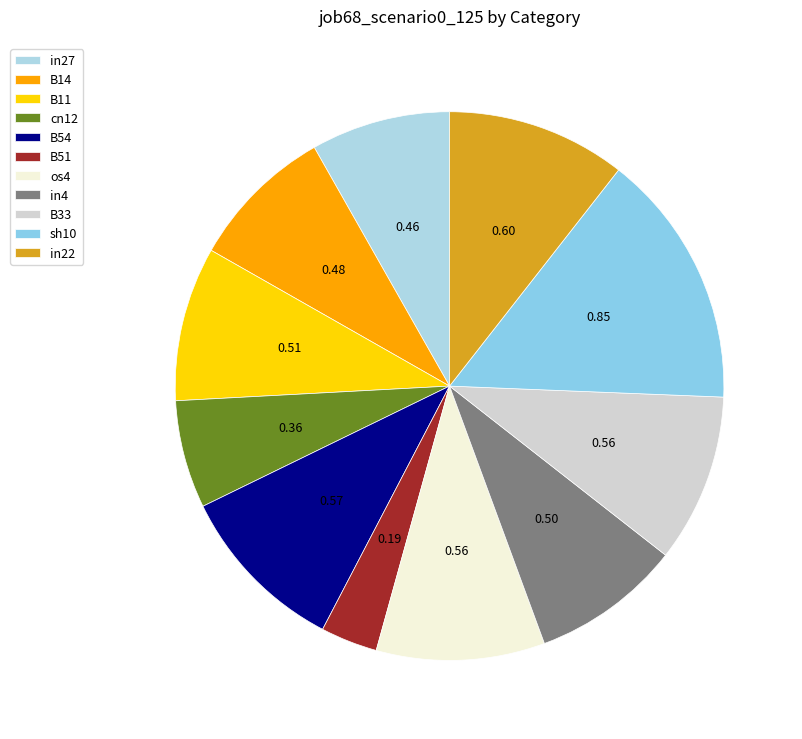

Count the number of slices in the pie.

11